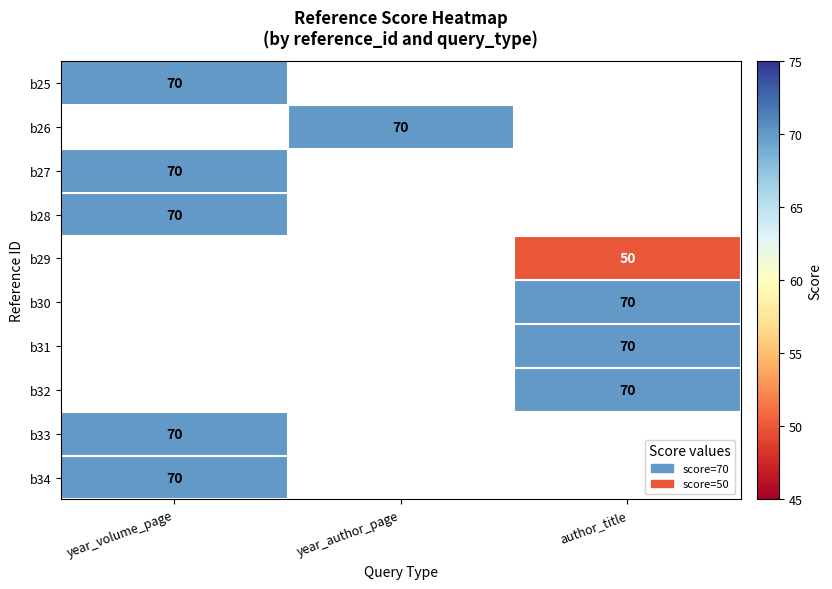

Is it true that b31 equals 118 at author_title?

False